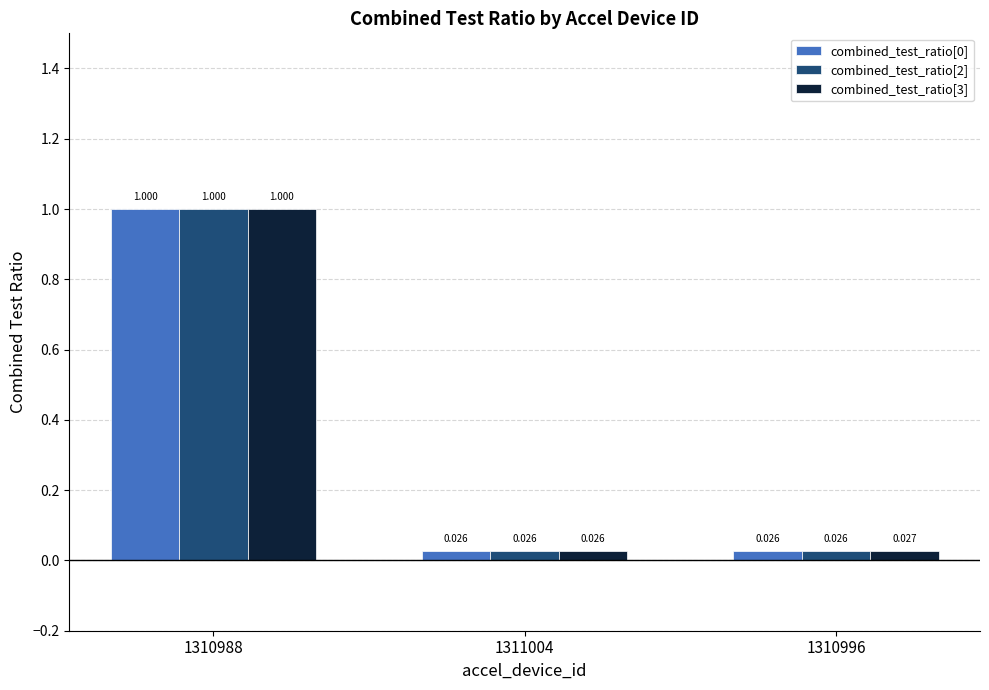

Reading left to right, what are all the values shown in this chart?

combined_test_ratio[0]: 1.0	0.0	0.0
combined_test_ratio[2]: 1.0	0.0	0.0
combined_test_ratio[3]: 1.0	0.0	0.0